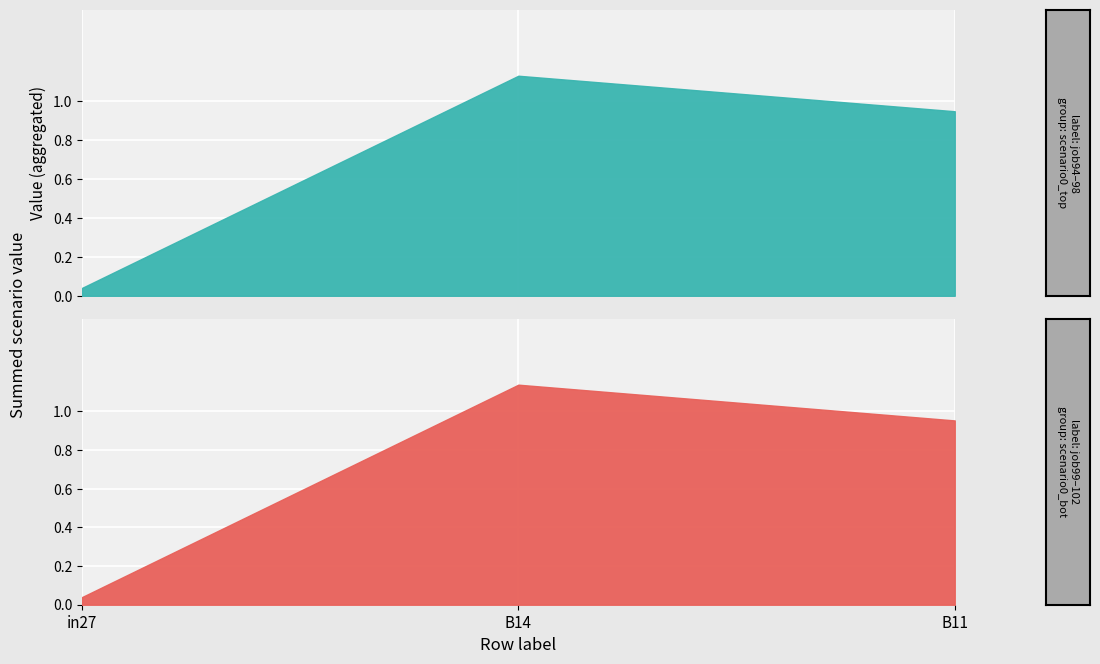

What position from the left is in27?

1